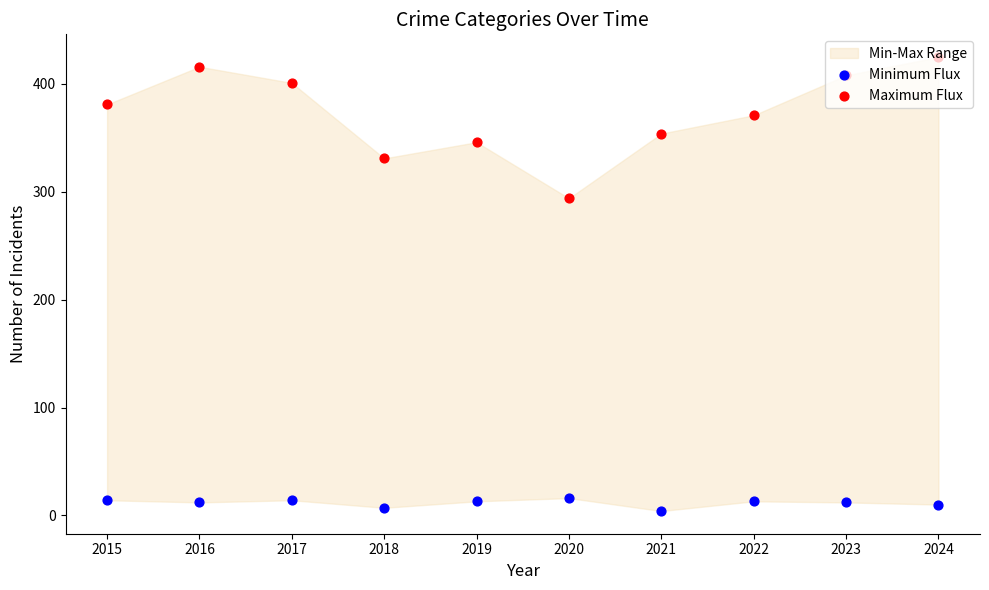

What is the total value across all series at 2017?

415